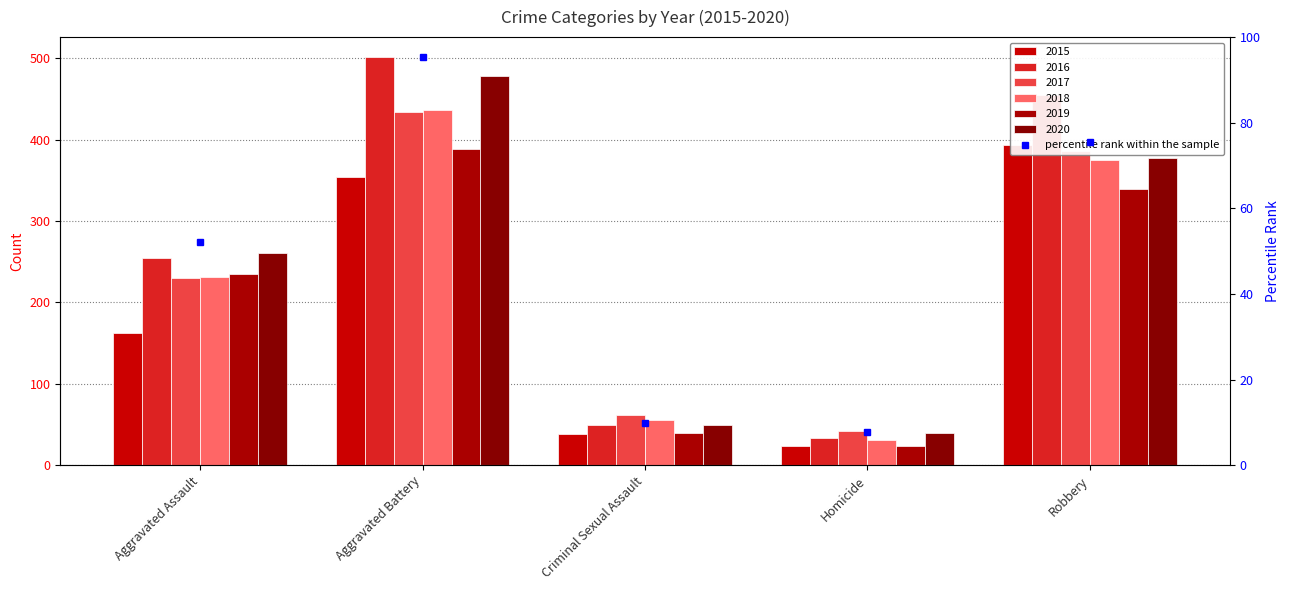

Where does the data first go above 52?

Aggravated Assault